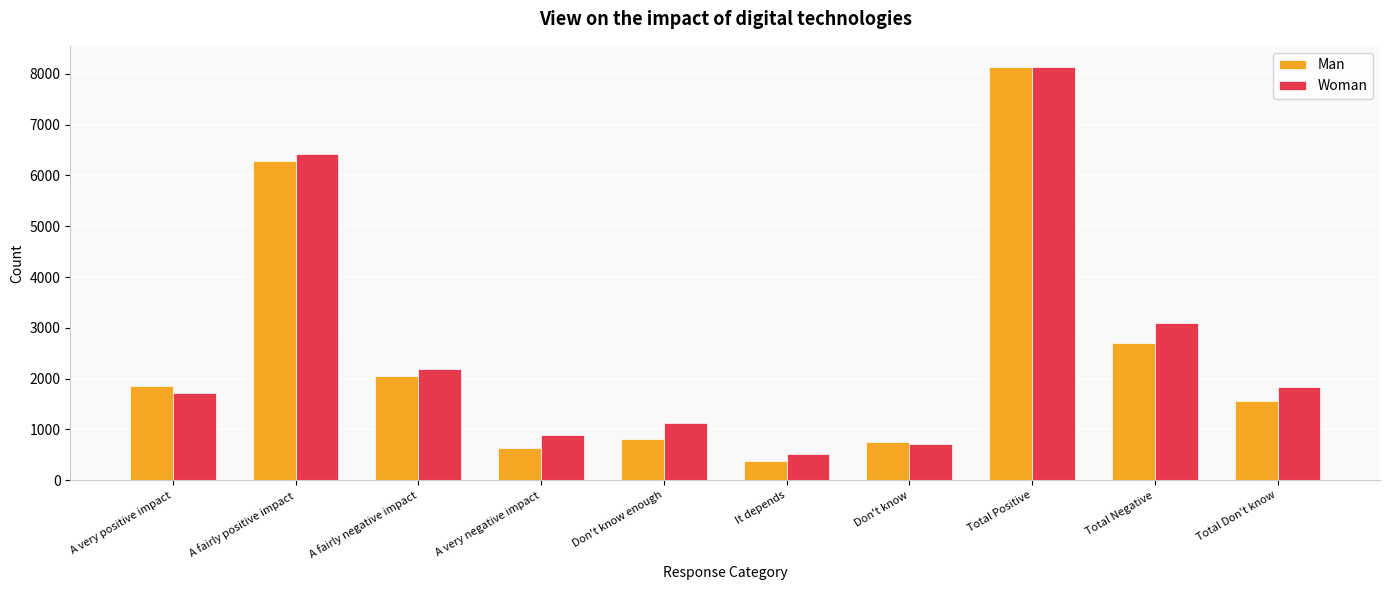

What is the smallest value displayed?

382